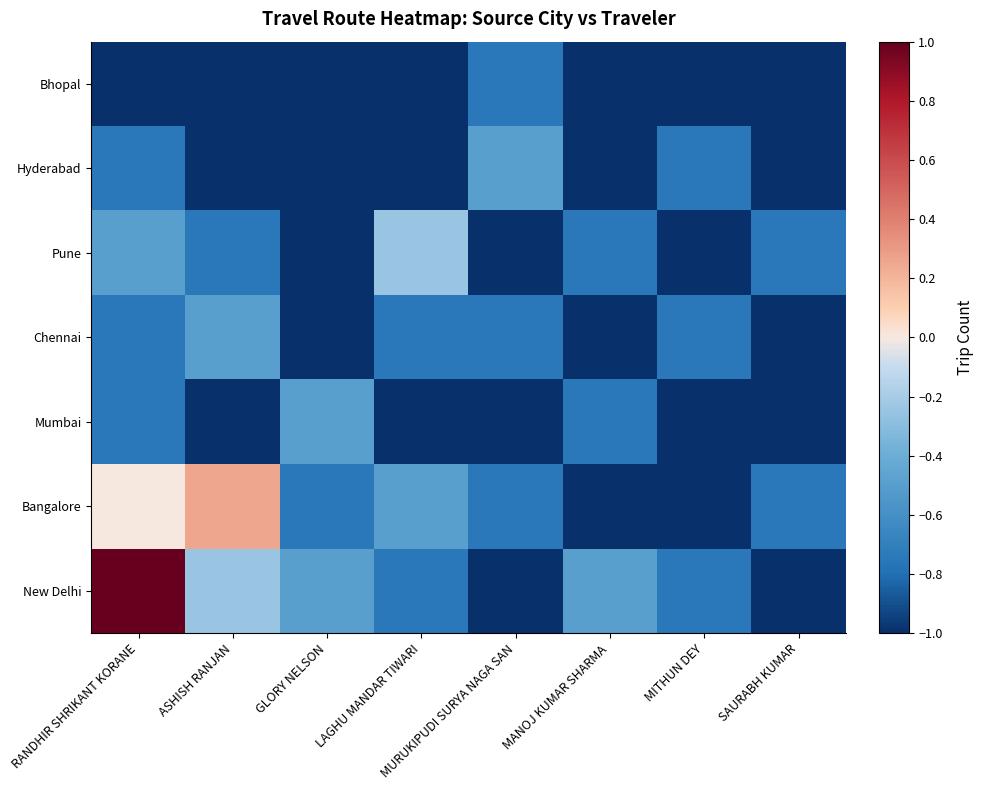

At which category is the sum across all series the highest?

RANDHIR SHRIKANT KORANE